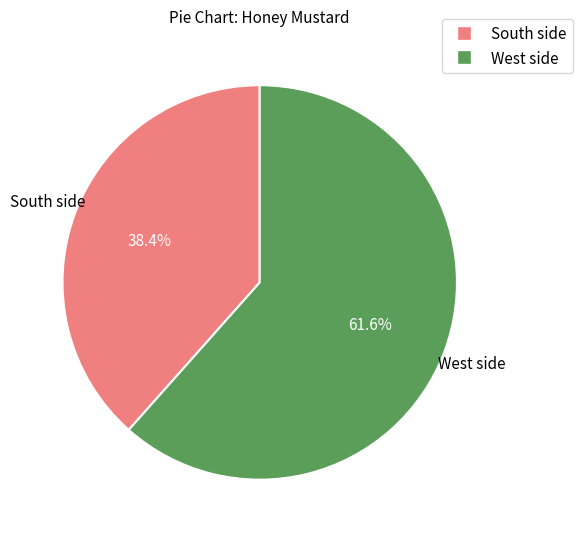

What is the largest slice in the pie chart?

West side